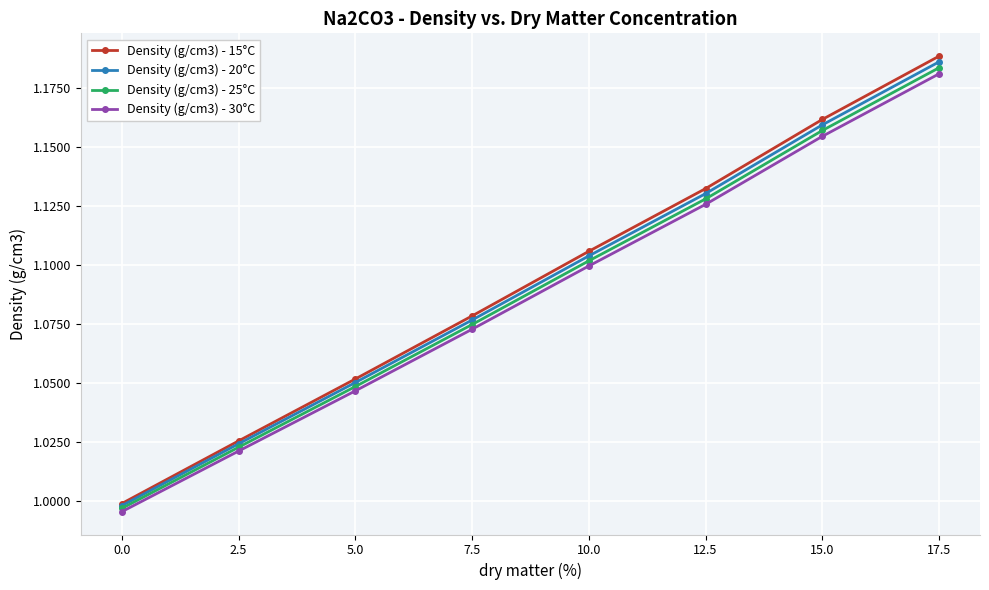

Is it true that Density (g/cm3) - 20°C equals 1.1 at 5.0?

True